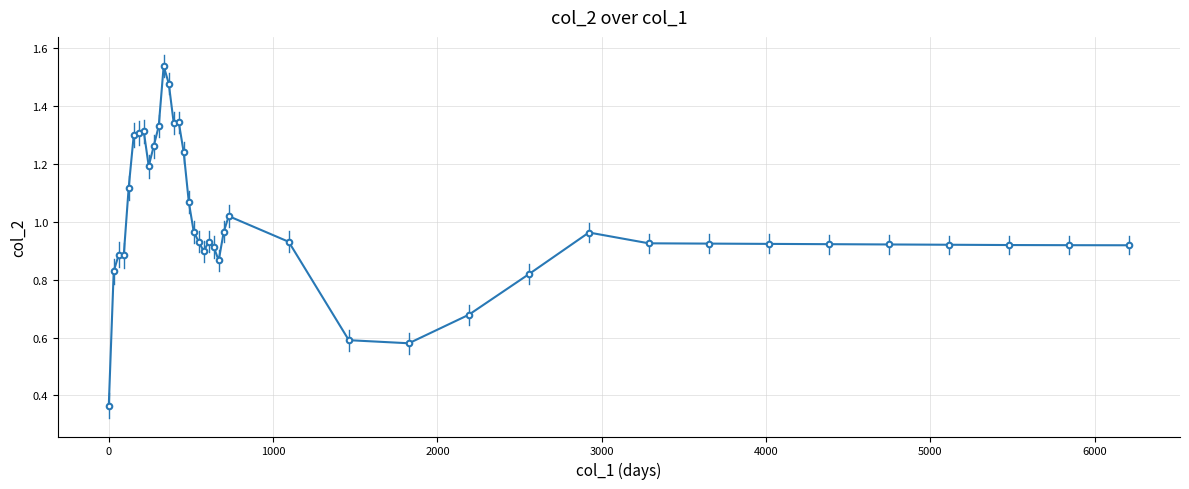

True or false: the data has more than 2 interior local peaks.

True